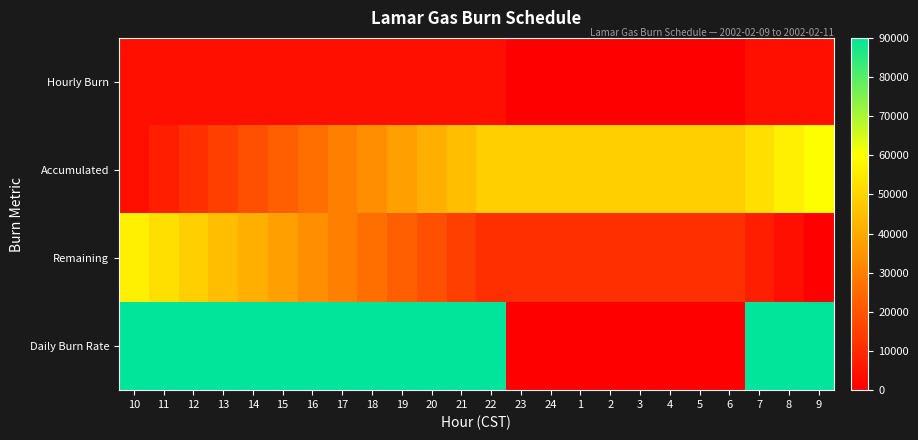

What is the total value across all series at 19?

153750